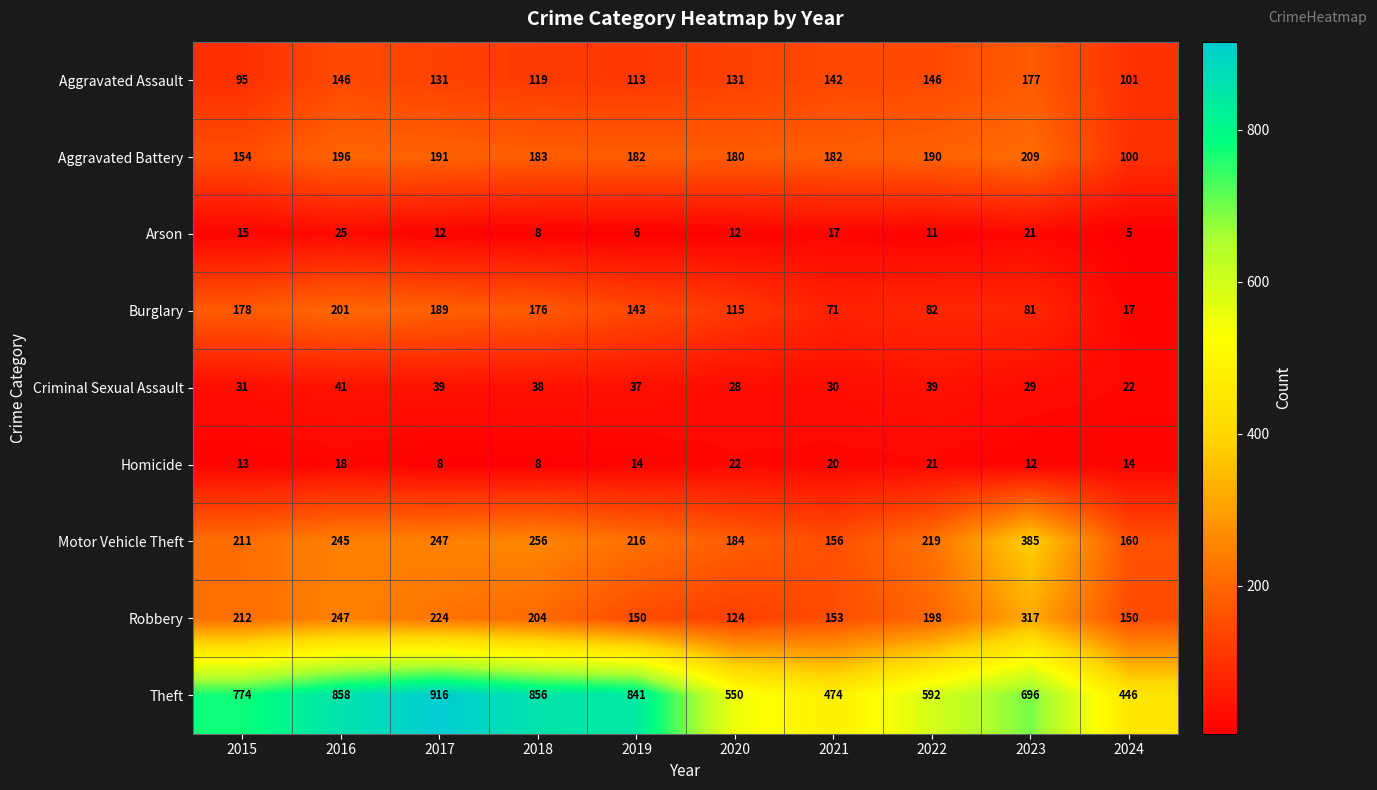

What is the highest value of the Burglary series?

201